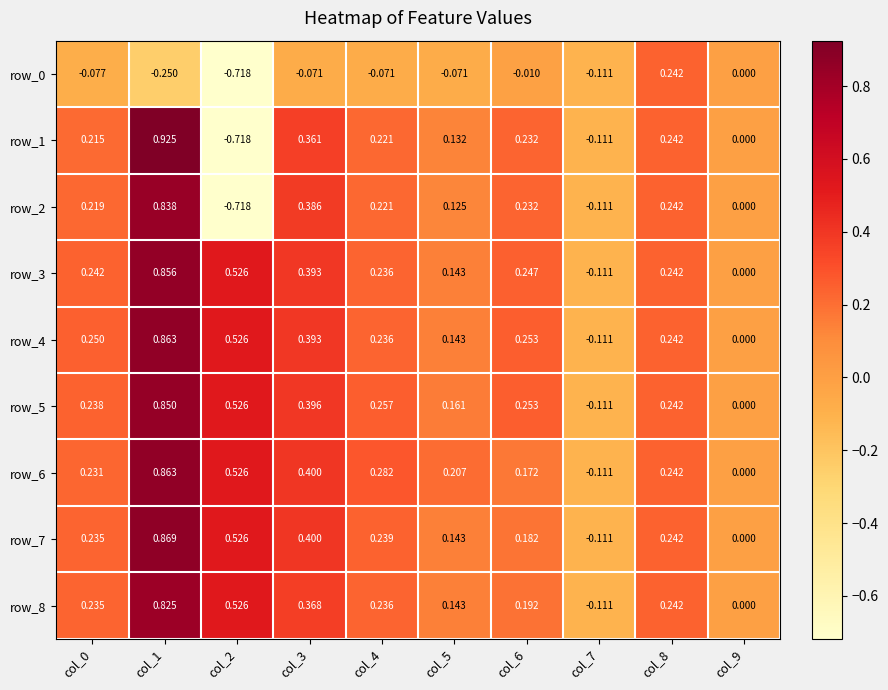

Rank the categories by row_4 value from lowest to highest.

col_7, col_9, col_5, col_4, col_8, col_0, col_6, col_3, col_2, col_1